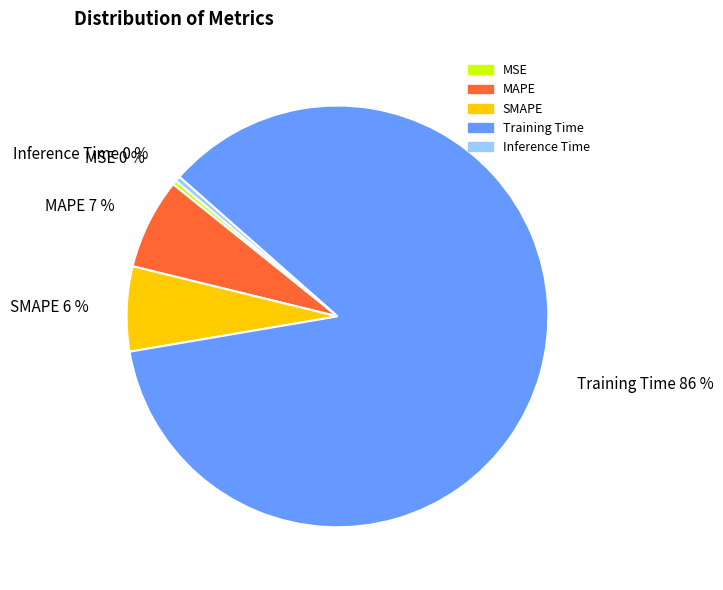

Does MAPE account for over 50% of the chart?

No